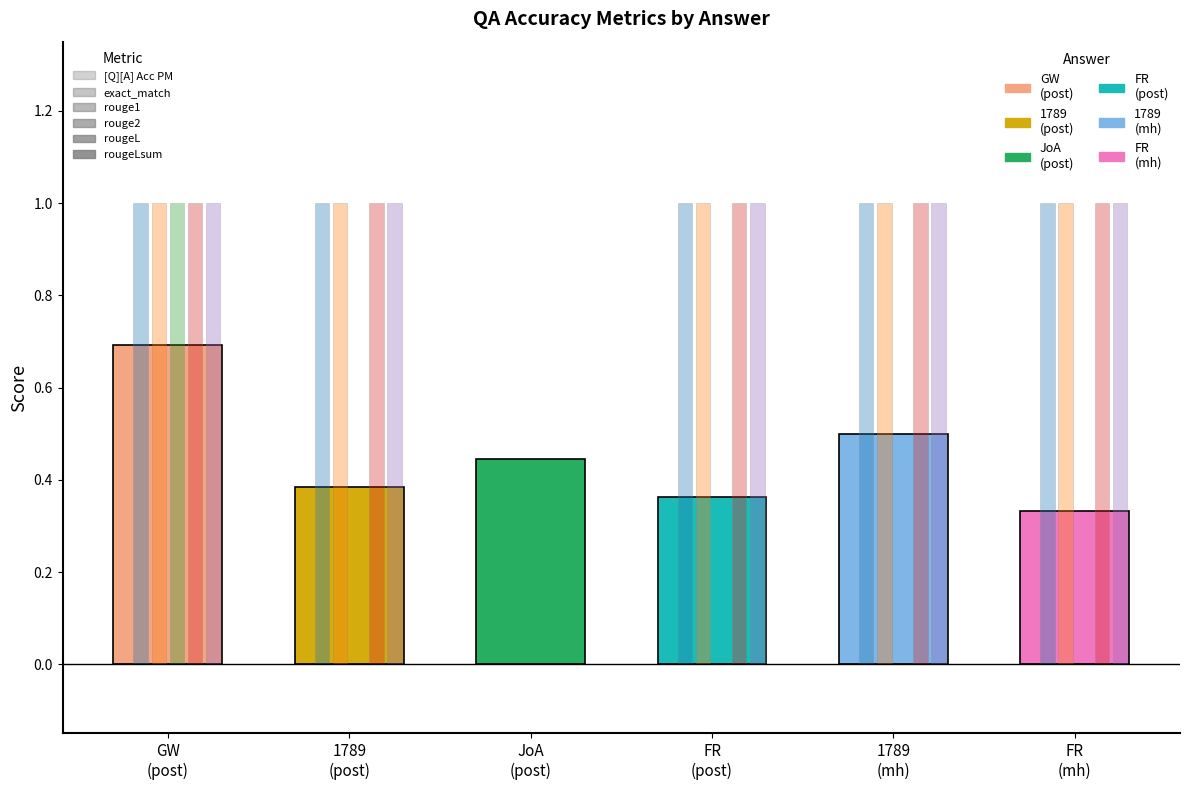

Which series has the largest total across all categories?

exact_match